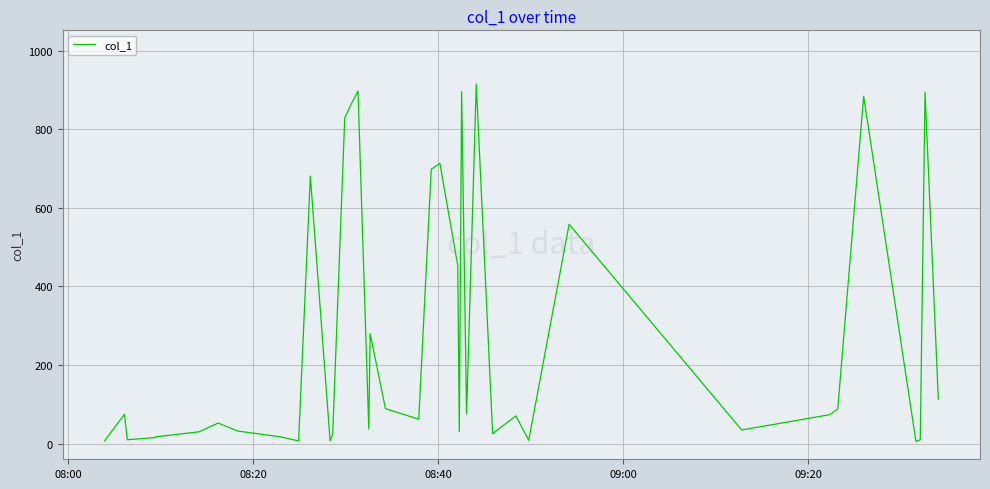

What is the difference between the maximum and minimum values?

909.9